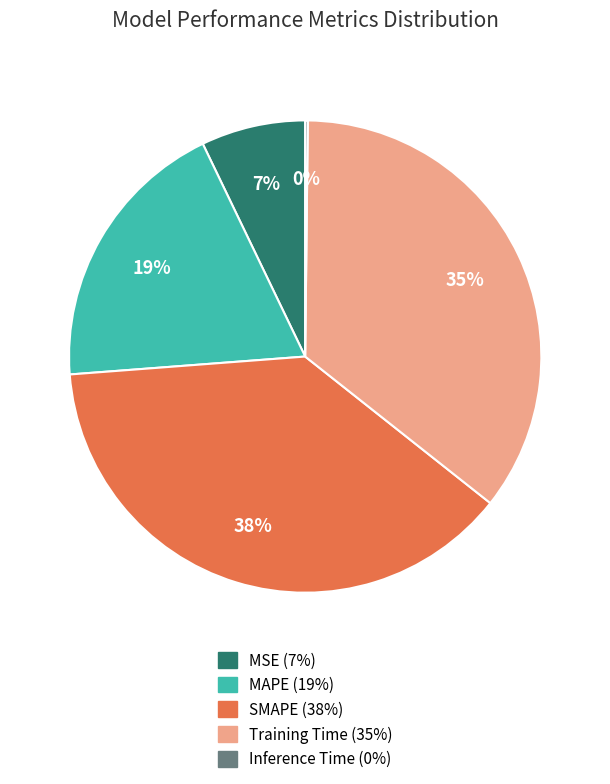

Which slice is the largest?

SMAPE